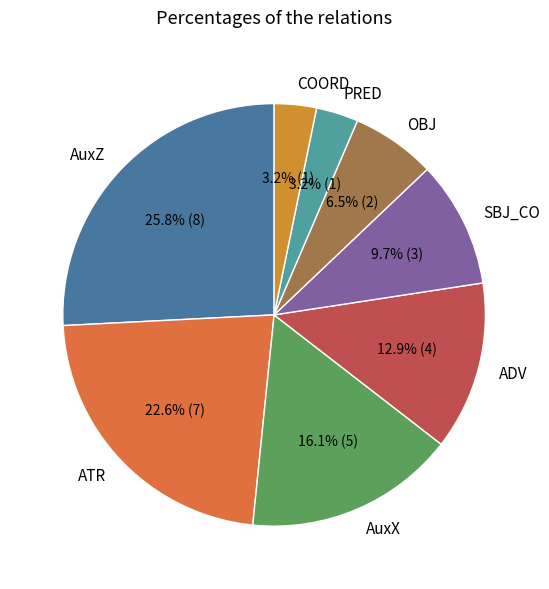

To the nearest percent, what portion does AuxX represent?

16%